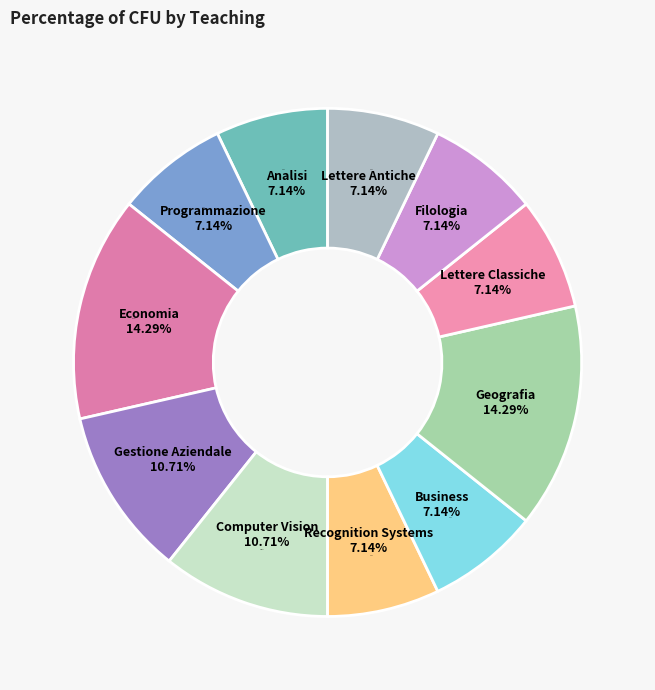

Rank the categories by value from lowest to highest.

Analisi, Programmazione, Recognition Systems, Business, Lettere Classiche, Filologia, Lettere Antiche, Gestione Aziendale, Computer Vision, Economia, Geografia